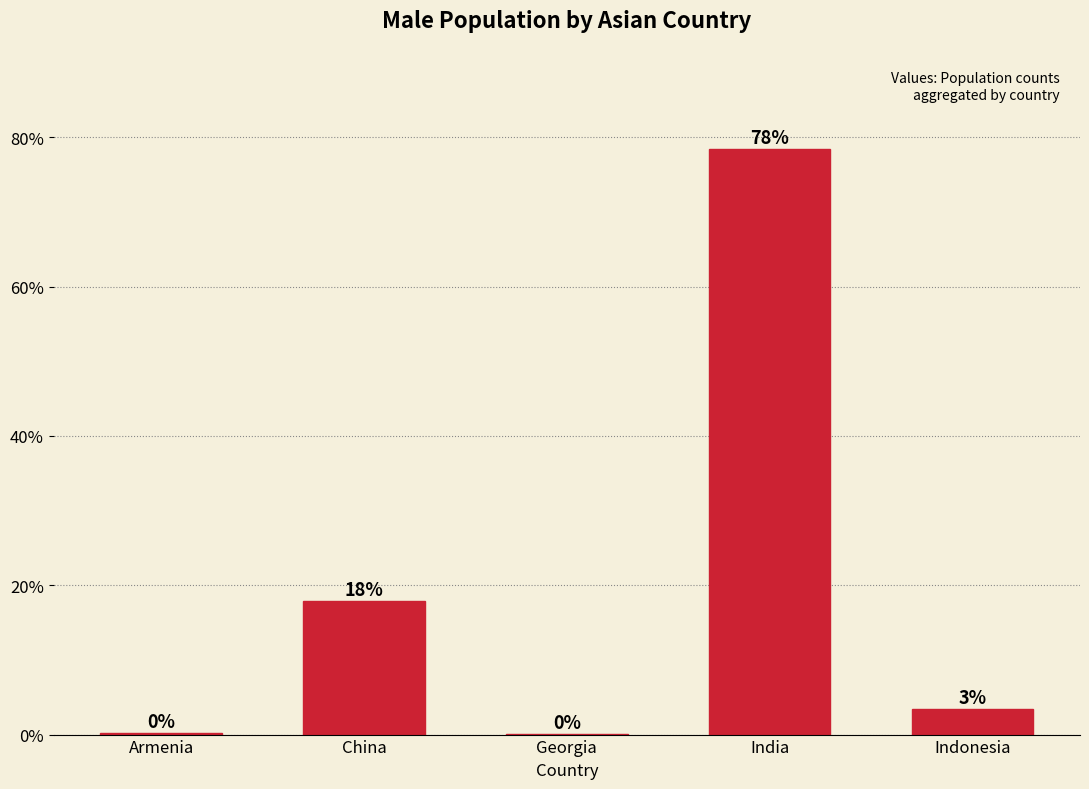

Reading right to left, extract all data points from this chart.

Indonesia=3.4	India=78.4	Georgia=0.1	China=17.9	Armenia=0.2